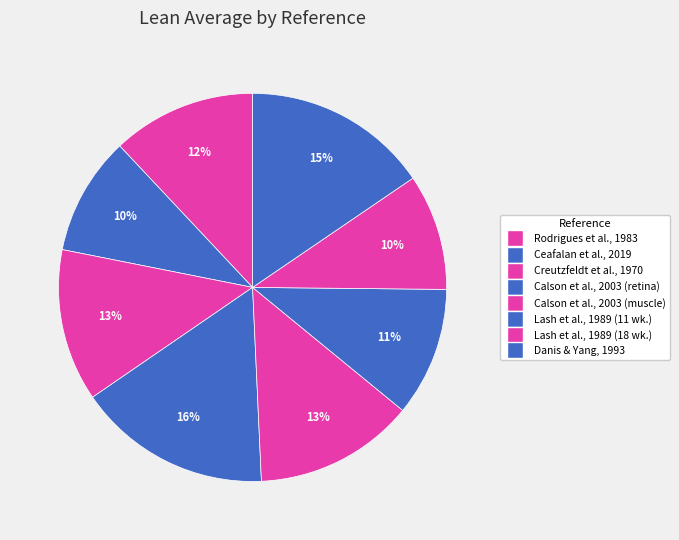

Is it true that Calson et al., 2003 (retina) is 16% of the pie?

True